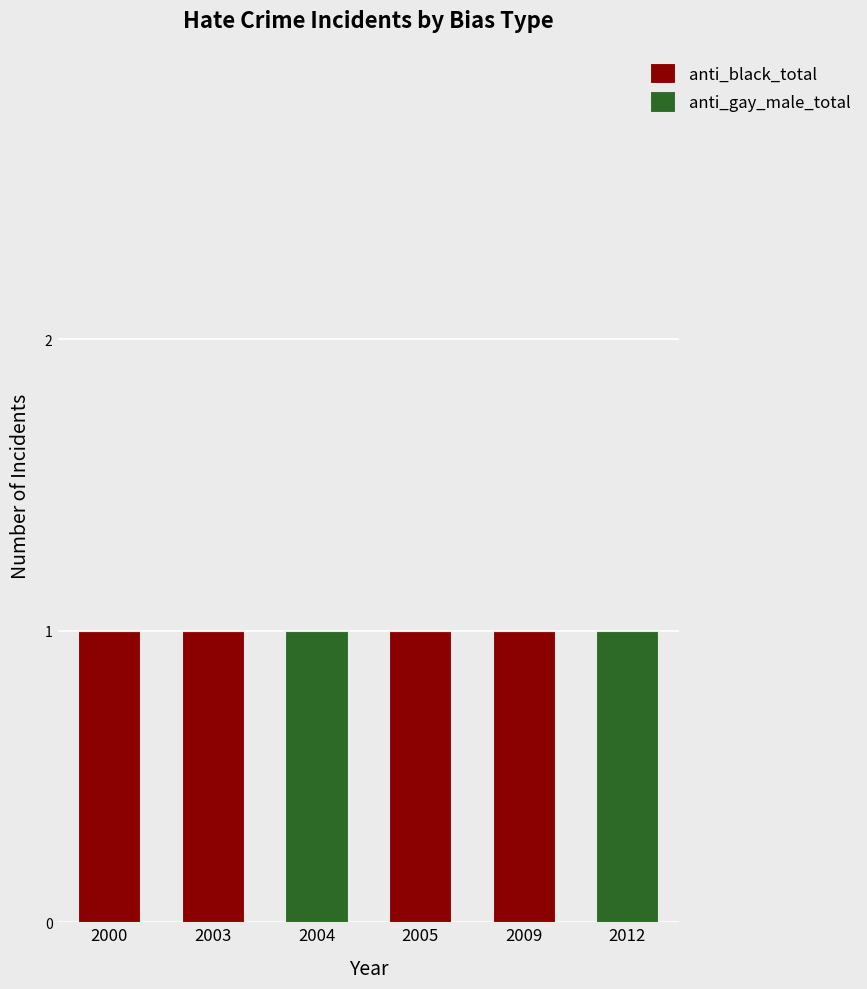

Reading left to right, what are the values for anti_black_total?

2000=1	2003=1	2004=0	2005=1	2009=1	2012=0